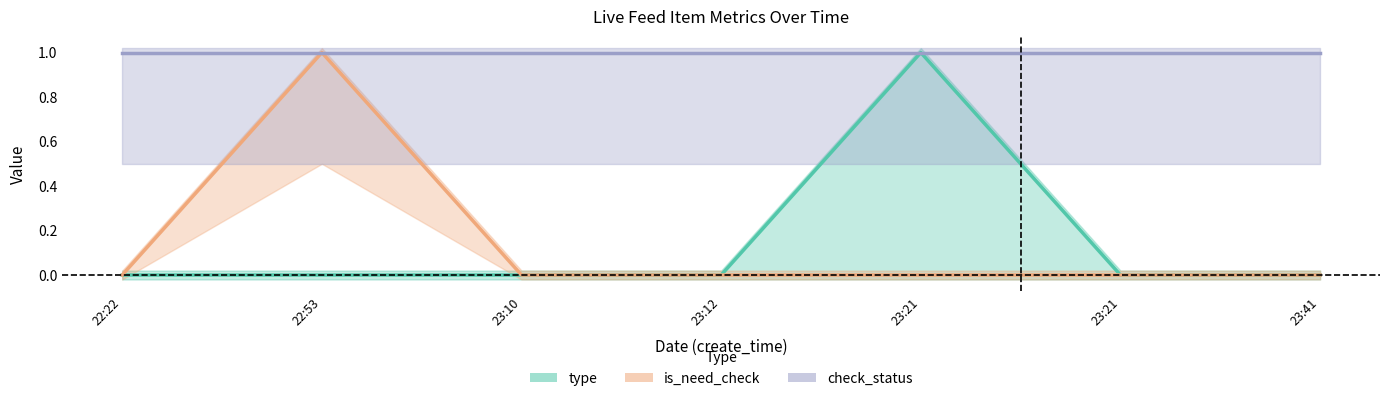

How many lines are shown in the chart?

3